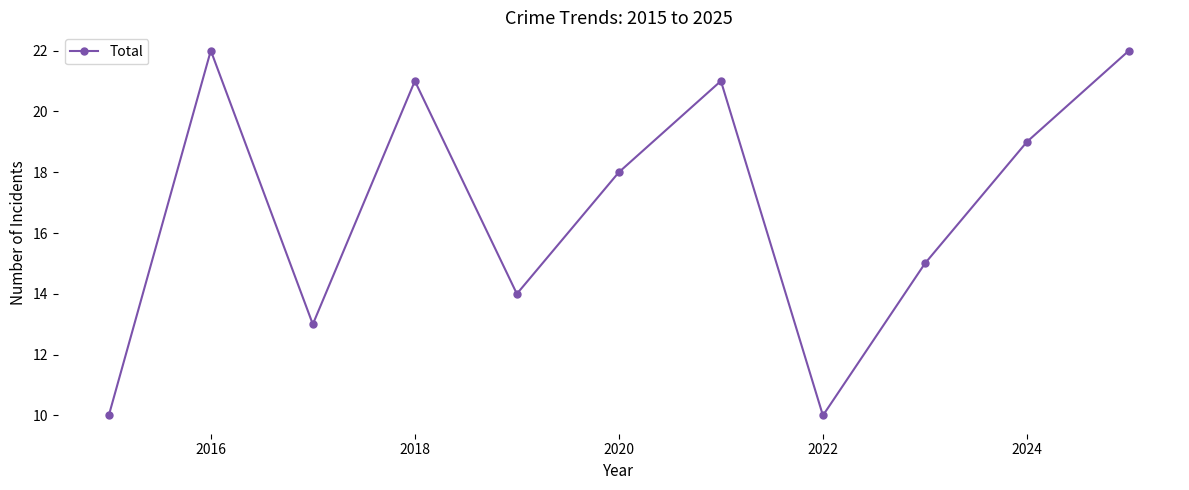

How many points are higher than both their immediate neighbors (excluding endpoints)?

3